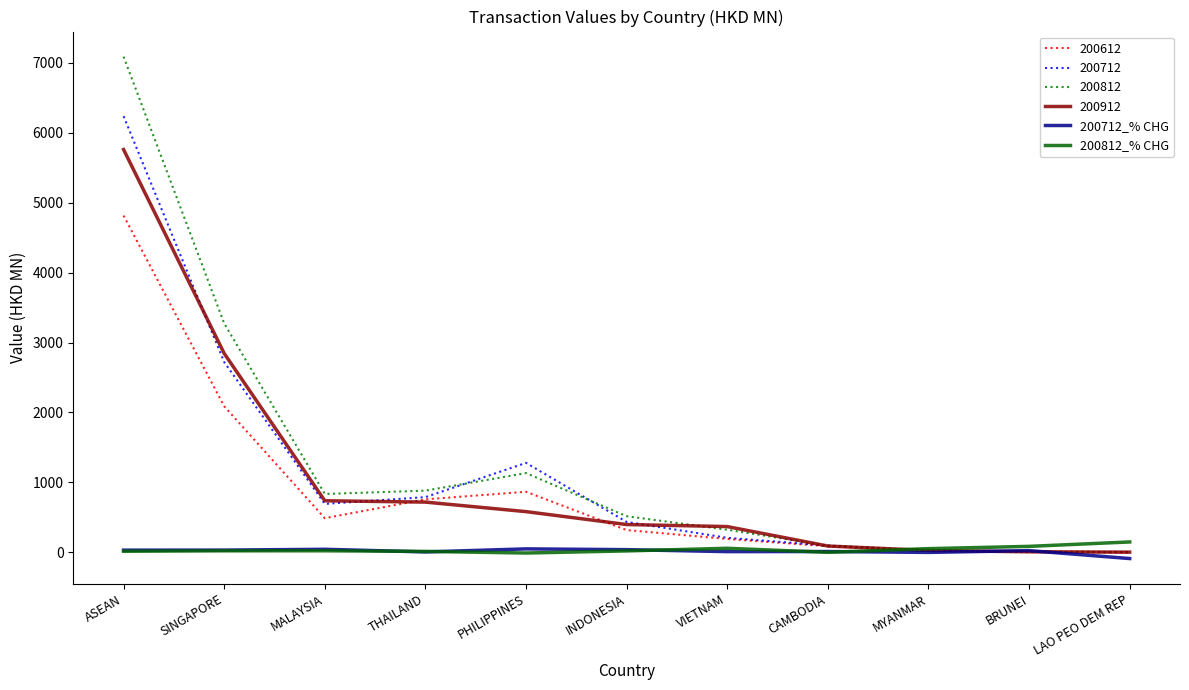

Which label corresponds to the smallest value in the chart?

LAO PEO DEM REP